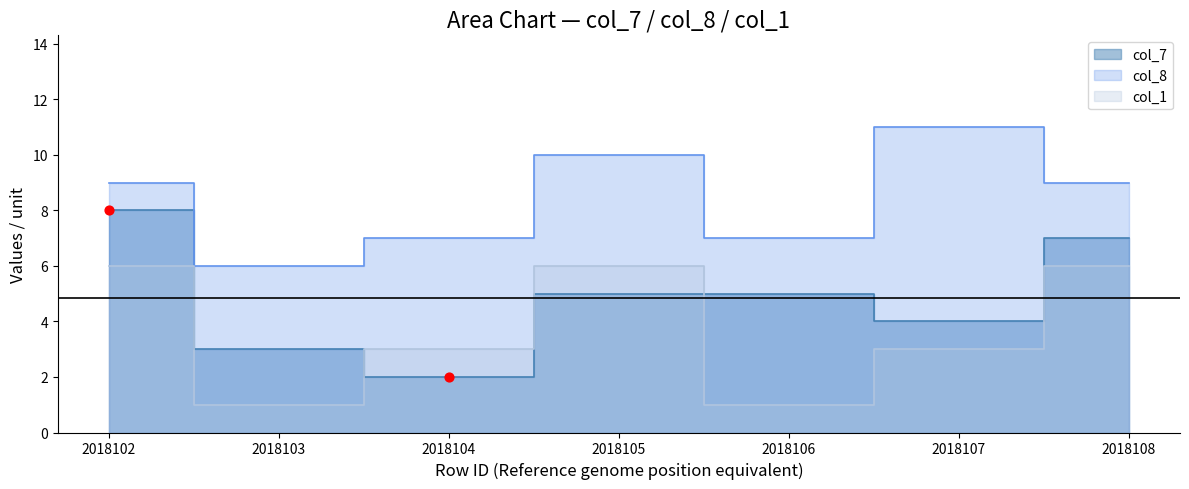

Which series has the largest Y range (max minus min)?

col_7